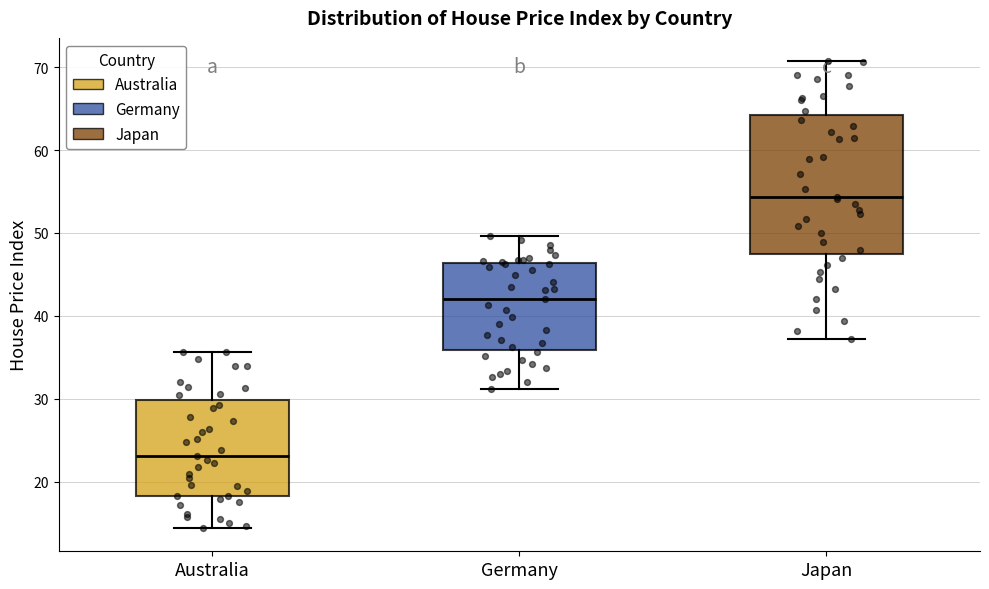

Reading left to right, transcribe this box plot: for each box, give where its median line is, the range the box spans, and where its two whiskers end, as read against the y-axis. The values are not printed on the chart, so give them approximately, as read against the axis.

Australia: median 23, box 18 to 30, whiskers 14 to 36
Germany: median 42, box 36 to 46, whiskers 31 to 50
Japan: median 54, box 47 to 64, whiskers 37 to 71